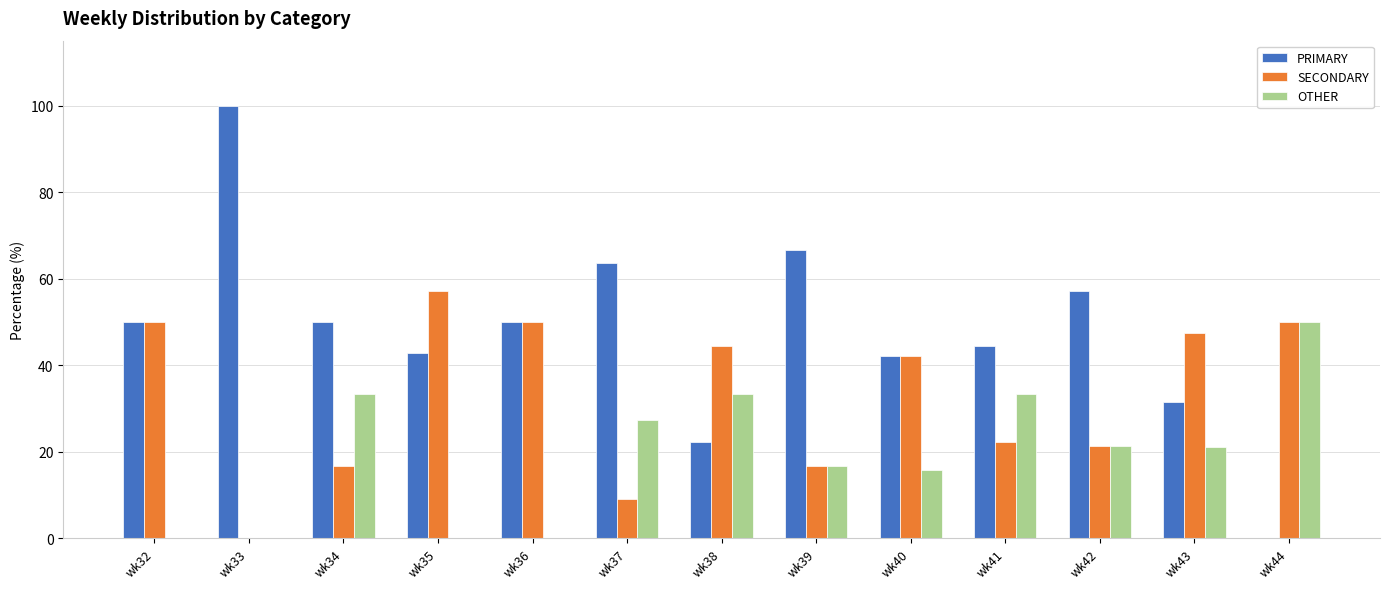

What is the total value across all series at wk38?

100.0